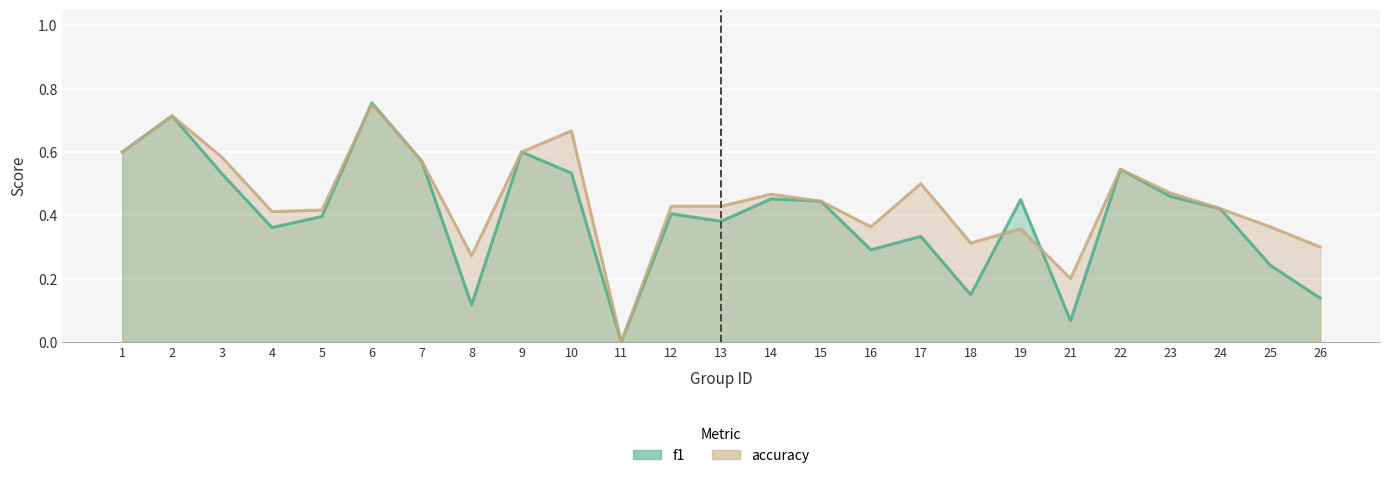

What value does the f1 series have at 2?

0.7